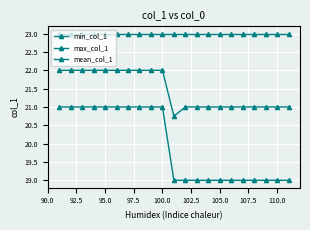

Does the chart display data point markers on the line(s)?

Yes